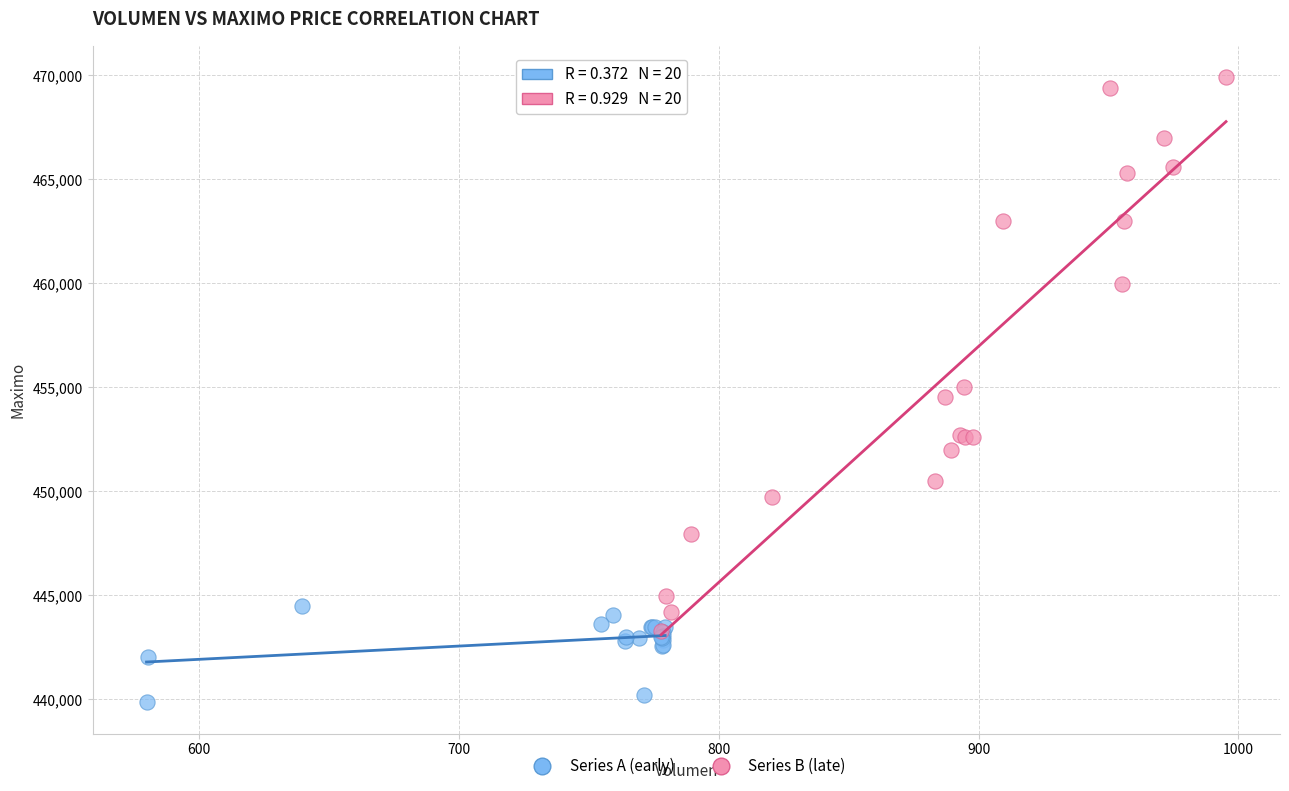

Which series contains the lowest Y value?

Series A (early)